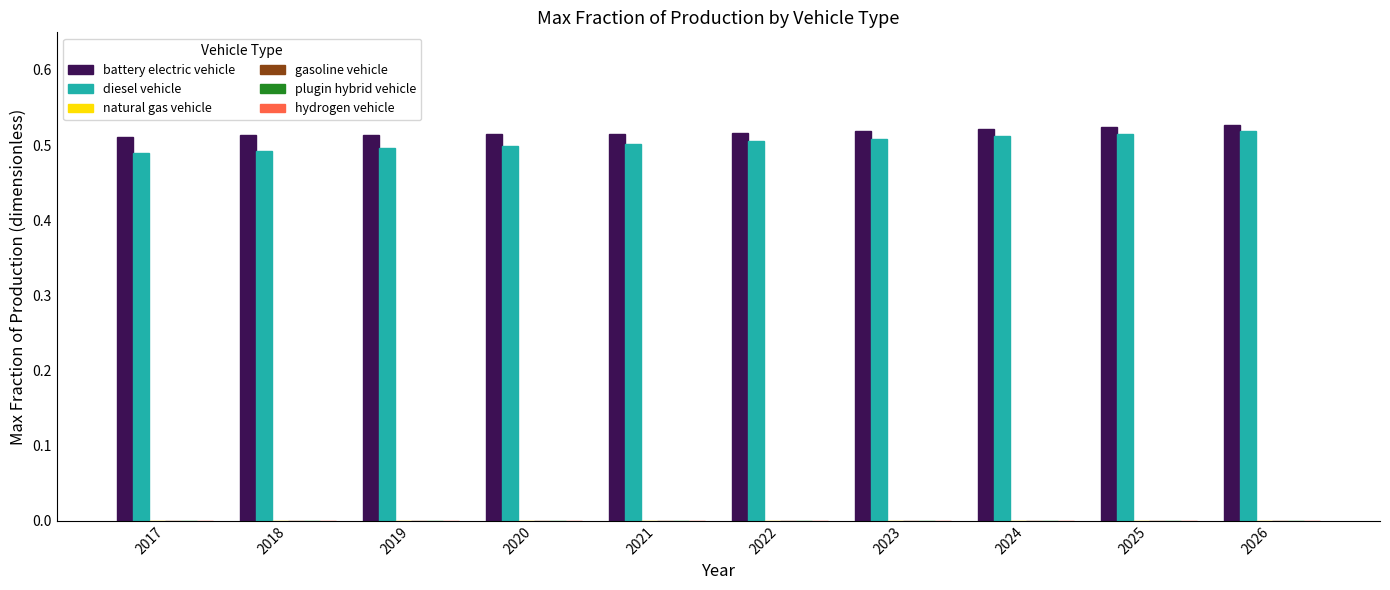

How many distinct data groups are displayed?

2